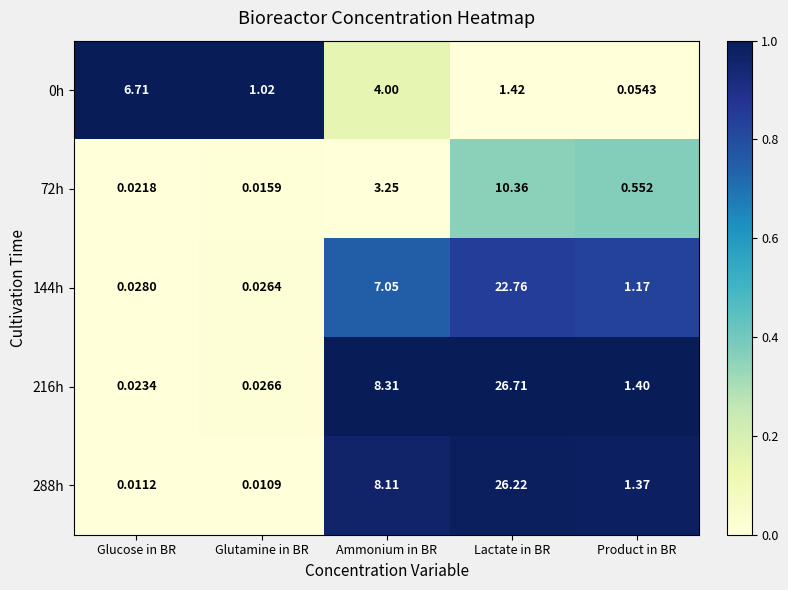

How many data points in 0h are less than 1?

1